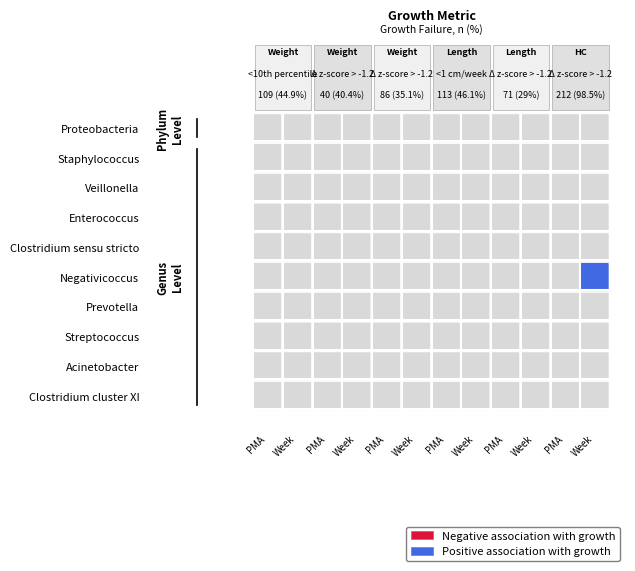

Reading left to right, what are all the values shown in this chart?

Proteobacteria: 0=0	1=0	2=0	3=0	4=0	5=0	6=0	7=0	8=0	9=0	10=0	11=0
Staphylococcus: 0=0	1=0	2=0	3=0	4=0	5=0	6=0	7=0	8=0	9=0	10=0	11=0
Veillonella: 0=0	1=0	2=0	3=0	4=0	5=0	6=0	7=0	8=0	9=0	10=0	11=0
Enterococcus: 0=0	1=0	2=0	3=0	4=0	5=0	6=0	7=0	8=0	9=0	10=0	11=0
Clostridium_sensu_stricto: 0=0	1=0	2=0	3=0	4=0	5=0	6=0	7=0	8=0	9=0	10=0	11=0
Negativicoccus: 0=0	1=0	2=0	3=0	4=0	5=0	6=0	7=0	8=0	9=0	10=0	11=11
Prevotella: 0=0	1=0	2=0	3=0	4=0	5=0	6=0	7=0	8=0	9=0	10=0	11=0
Streptococcus: 0=0	1=0	2=0	3=0	4=0	5=0	6=0	7=0	8=0	9=0	10=0	11=0
Acinetobacter: 0=0	1=0	2=0	3=0	4=0	5=0	6=0	7=0	8=0	9=0	10=0	11=0
Clostridium_cluster_XI: 0=0	1=0	2=0	3=0	4=0	5=0	6=0	7=0	8=0	9=0	10=0	11=0